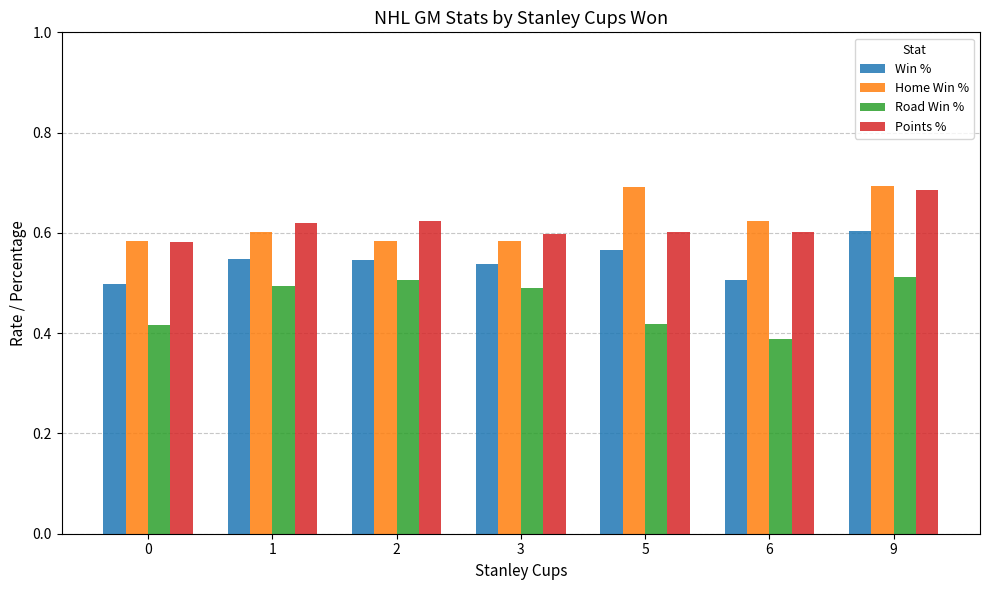

Are the bars horizontal?

No